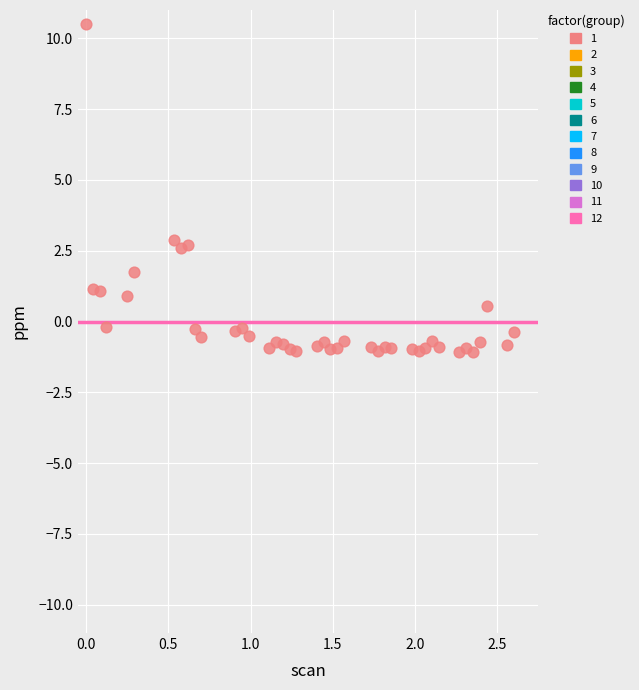

What is the range of Y values (max minus min)?

11.6